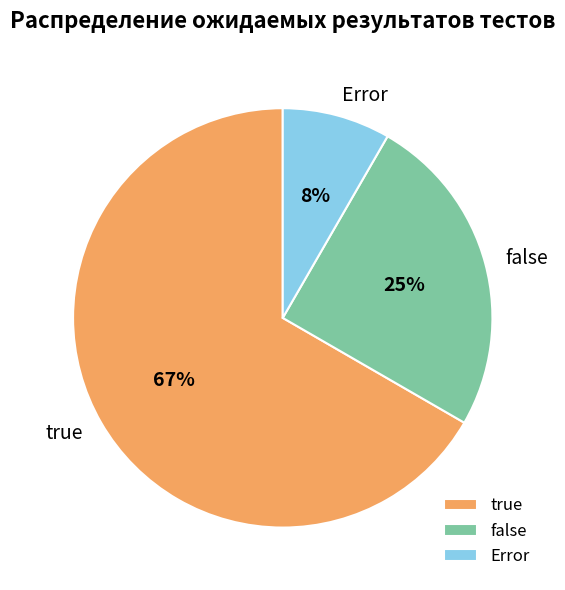

Does true account for over 50% of the chart?

Yes